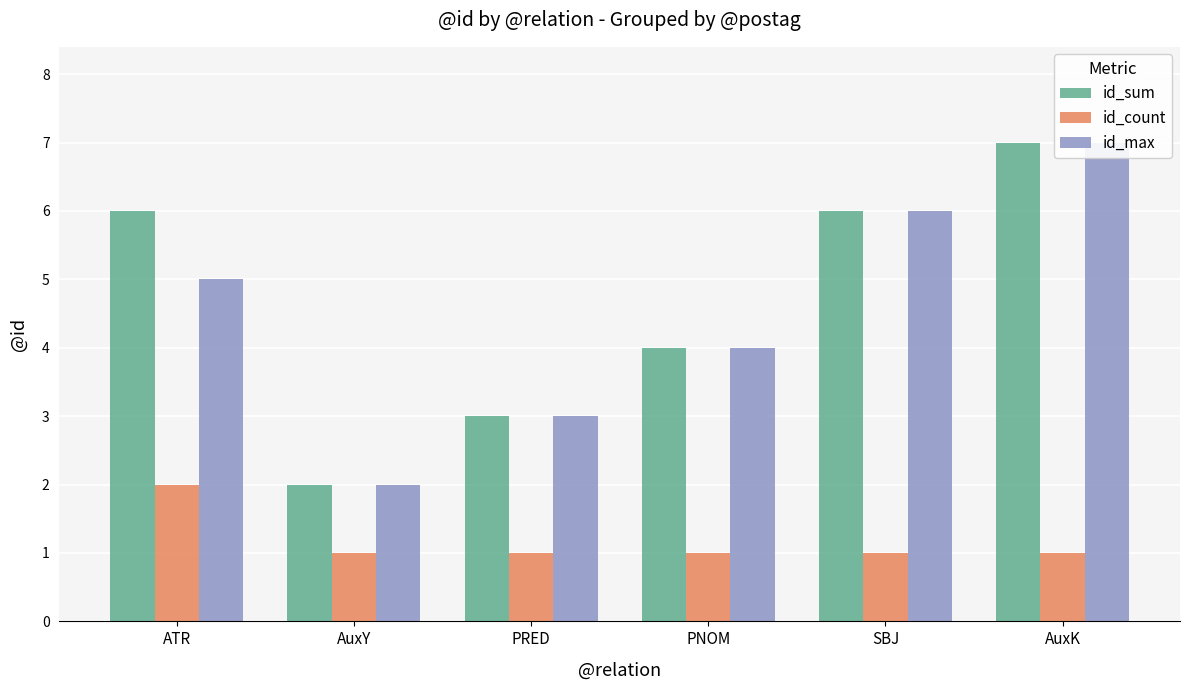

Reading left to right, transcribe all the data shown in this chart.

id_sum: 6	2	3	4	6	7
id_count: 2	1	1	1	1	1
id_max: 5	2	3	4	6	7